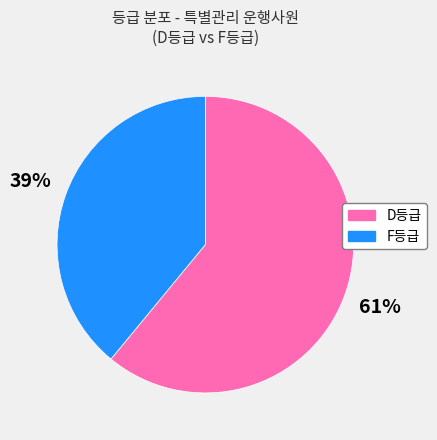

Count the number of slices in the pie.

2